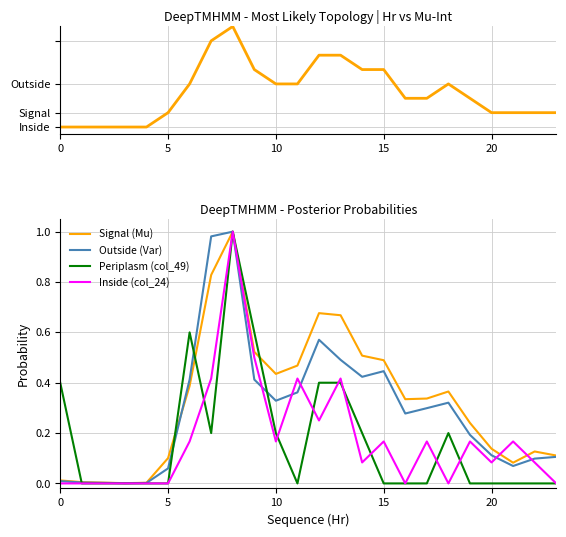

Which series has the widest spread of values?

Mu-Int